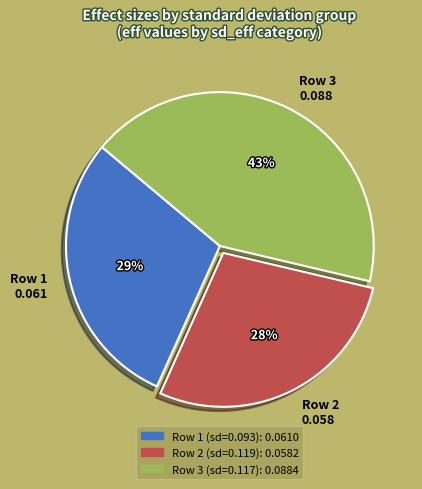

How many slices are in this pie chart?

3